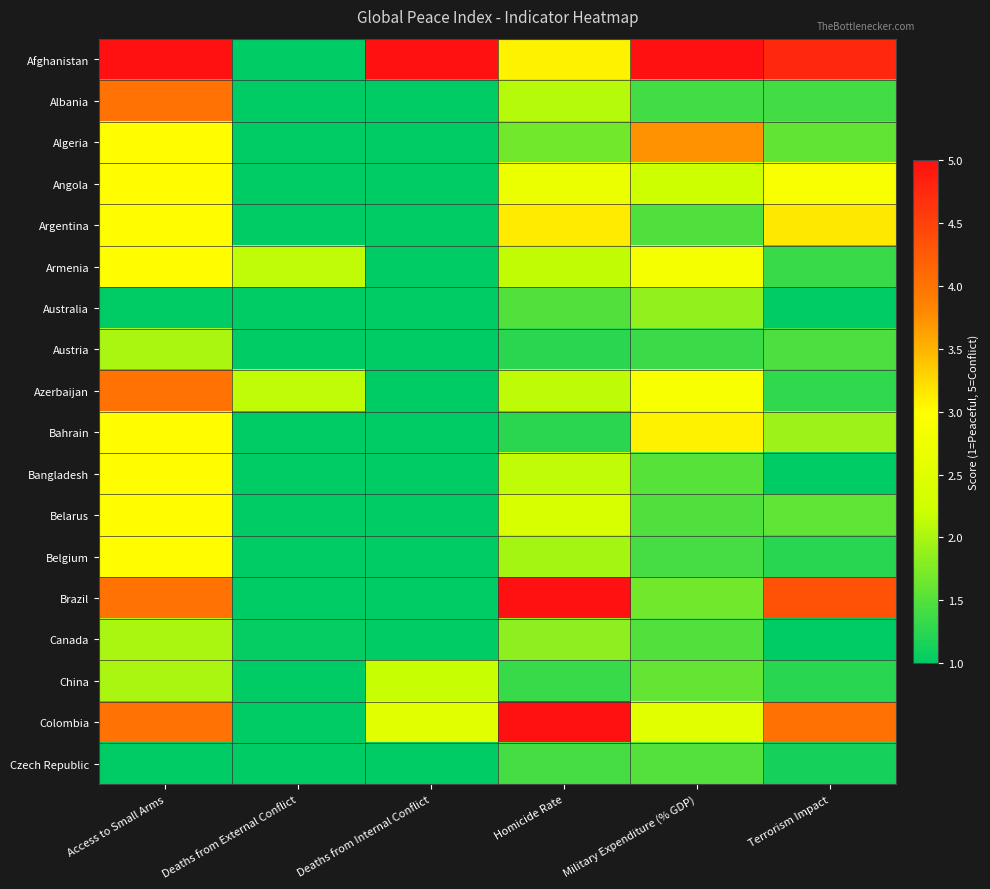

How many series are shown in this chart?

18